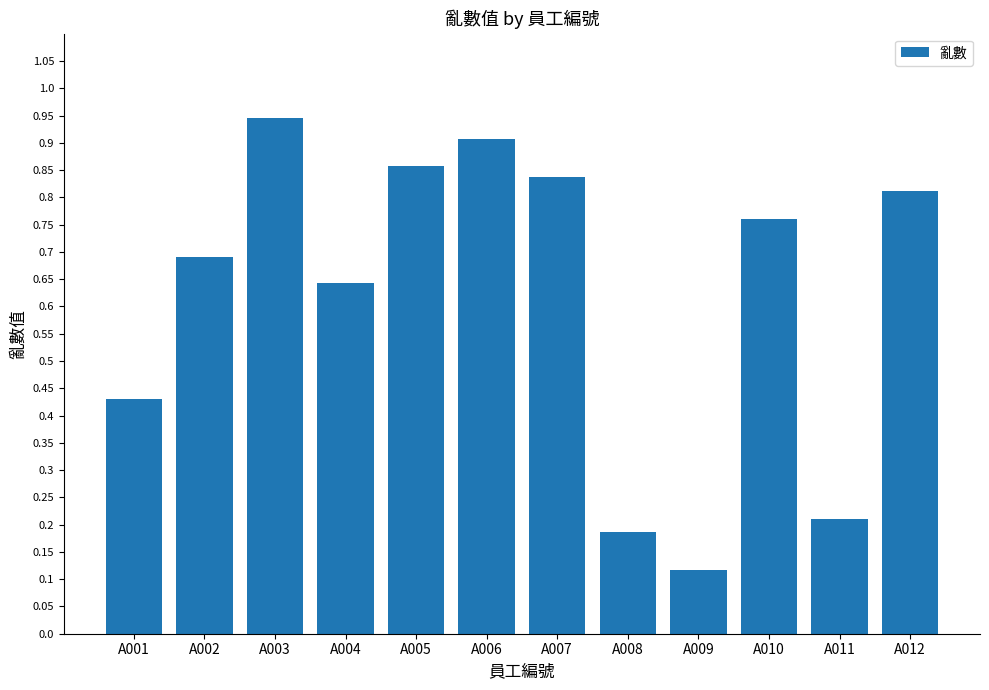

Which category has the lowest value across all series?

A009